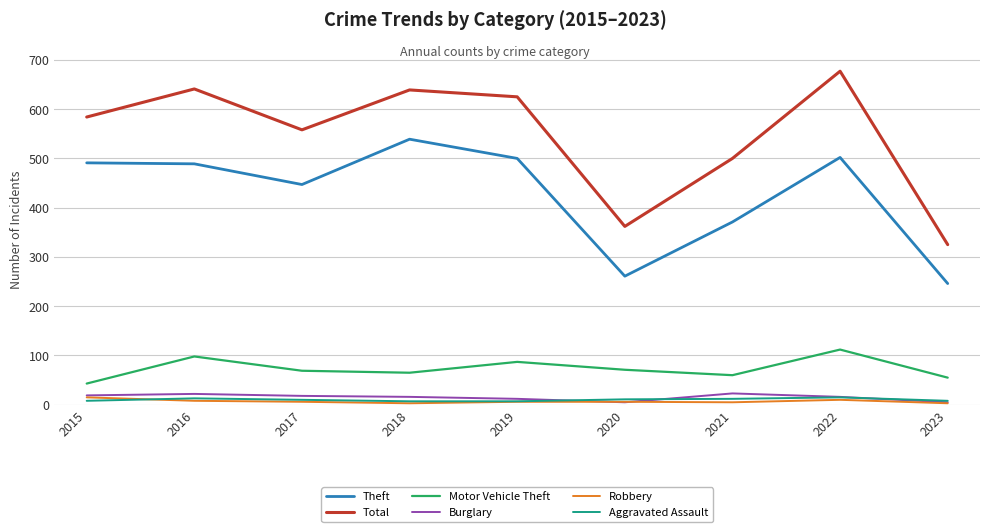

Does the chart have visible grid lines?

Yes